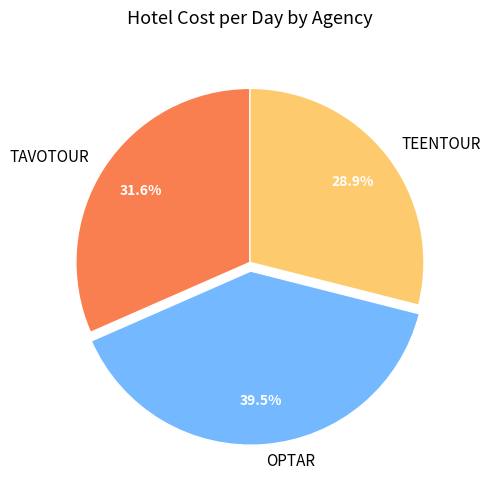

Rank the categories by value from lowest to highest.

TEENTOUR, TAVOTOUR, OPTAR